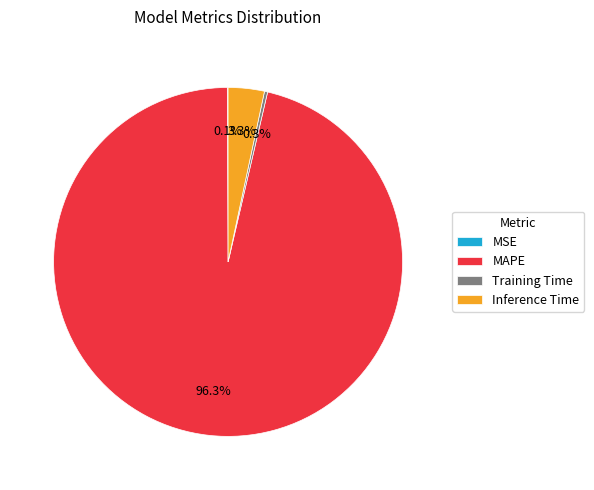

Is there any slice that represents more than half of the pie?

Yes